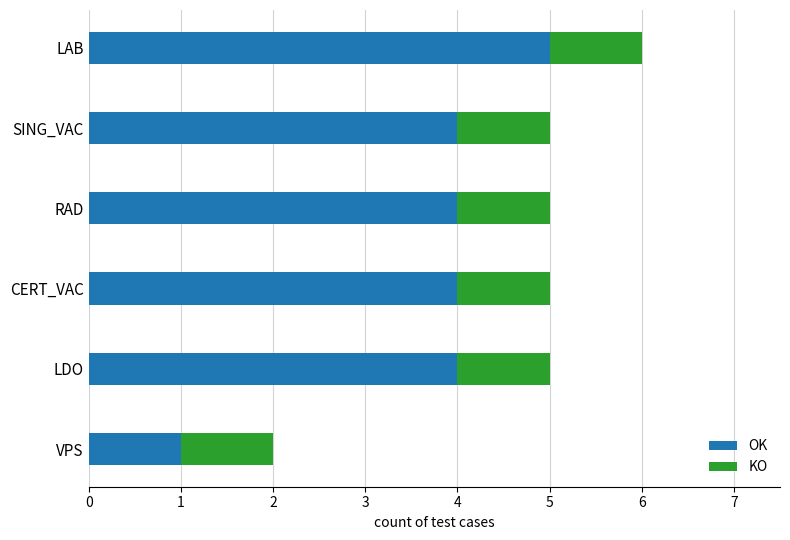

True or false: OK has a value of 2 at CERT_VAC.

False